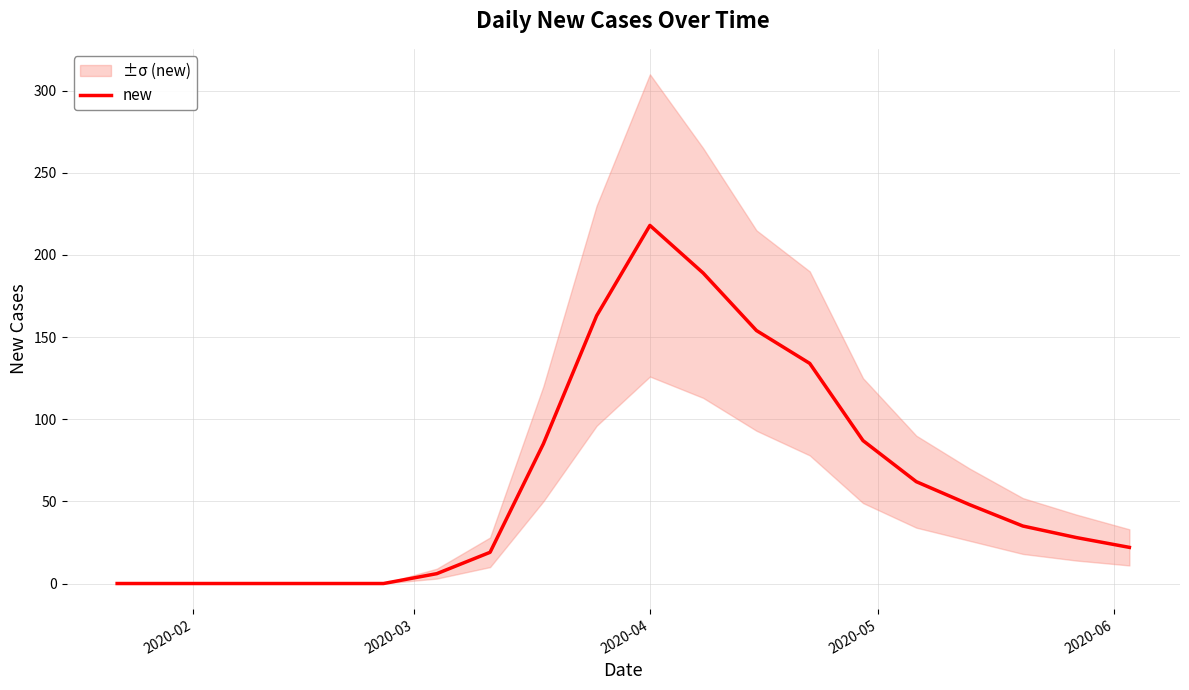

What is the maximum value shown in the chart?

218